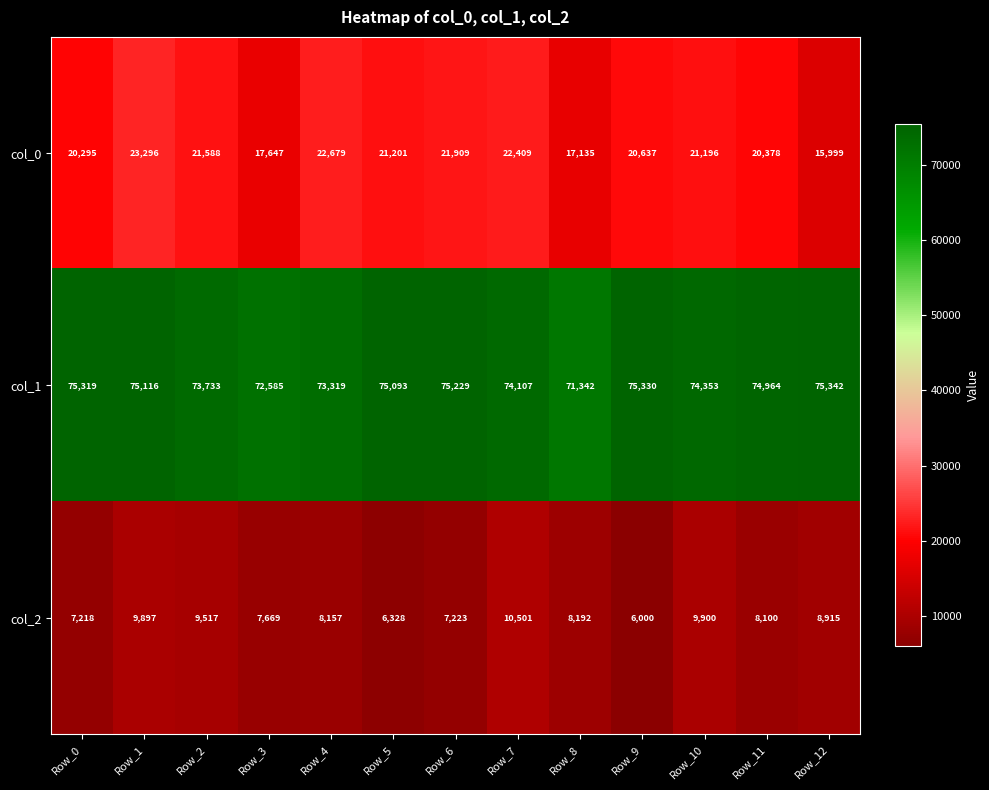

List the series in order of their peak value, lowest first.

col_2, col_0, col_1